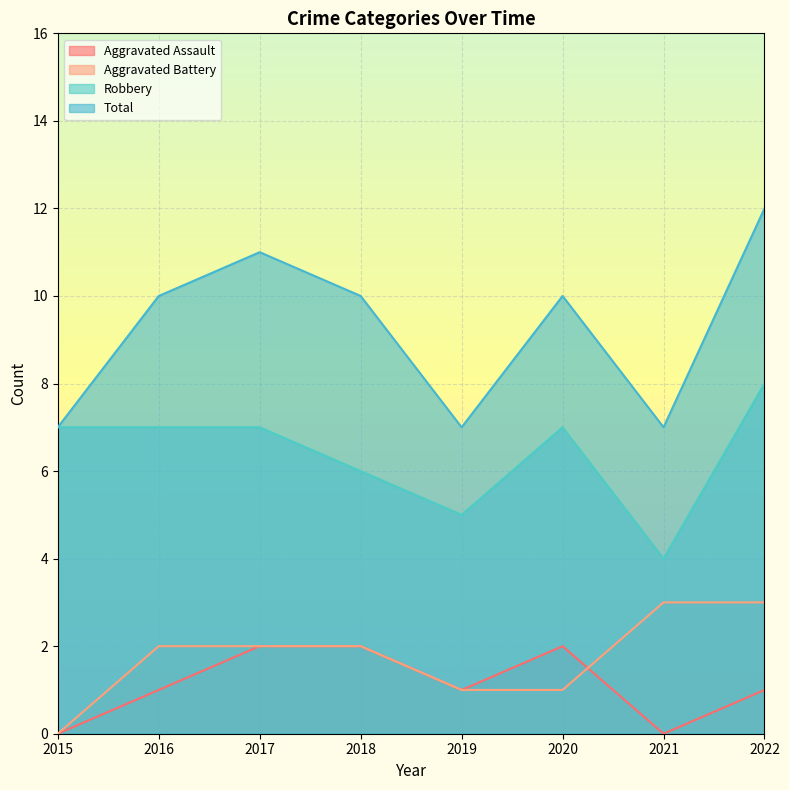

True or false: Robbery has more than 0 points higher than both neighbors.

True